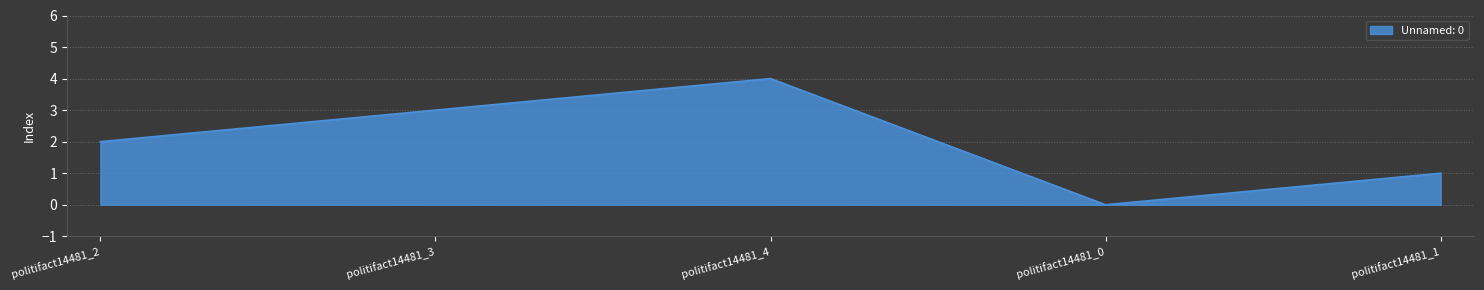

True or false: the data shows 0 at politifact14481_0.

True